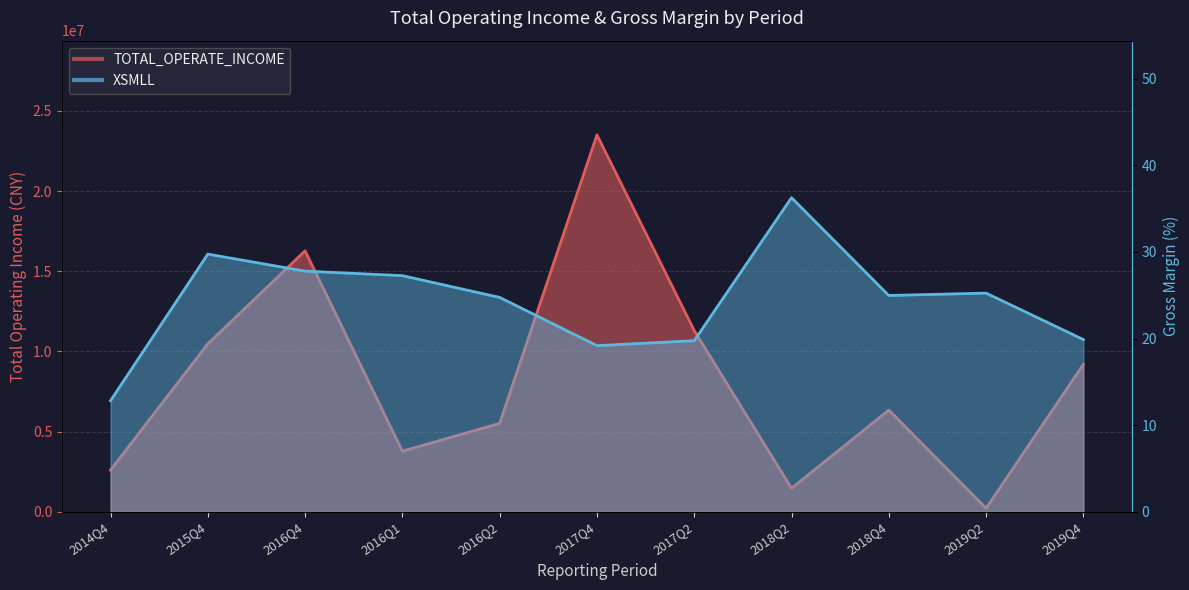

True or false: XSMLL has more than 2 interior local peaks.

True